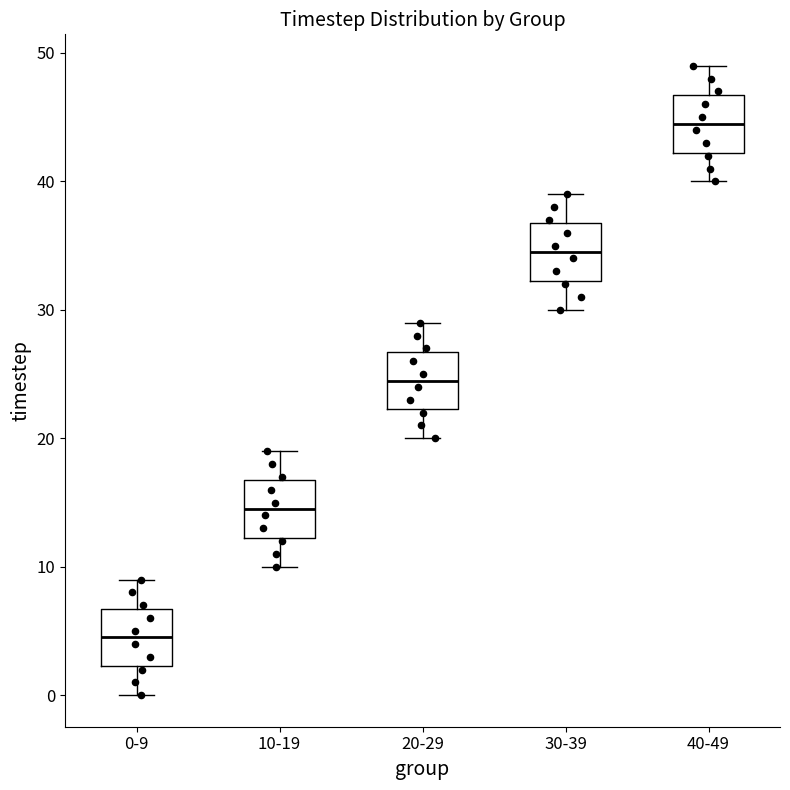

Which box has the lowest median line?

0-9